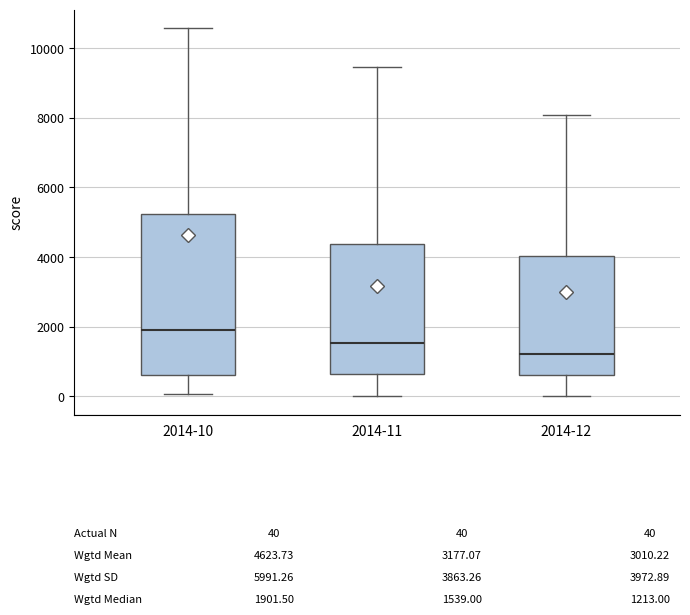

Comparing the boxes themselves (not the whiskers), which one is the tallest?

2014-10